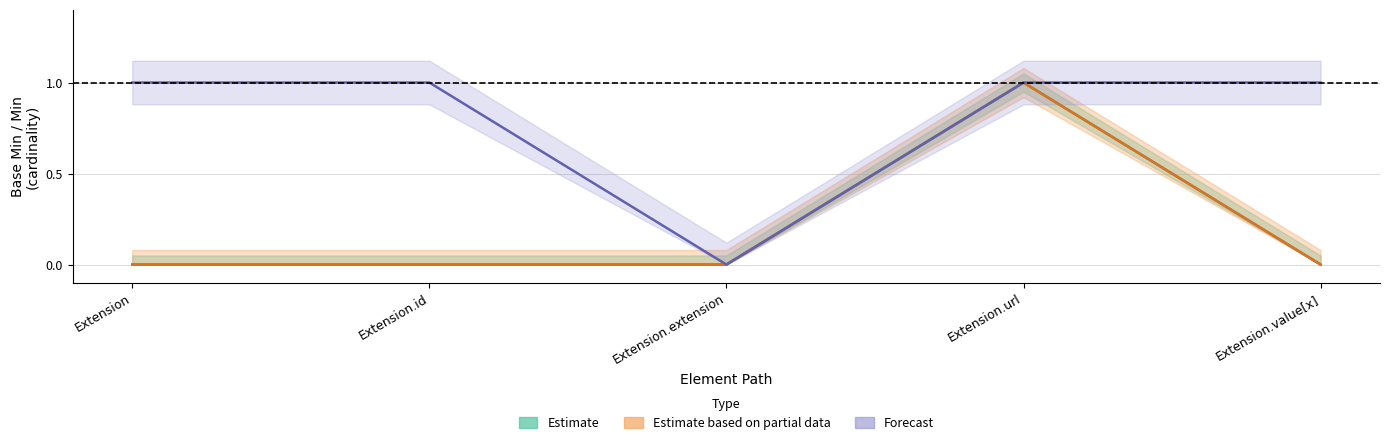

Reading left to right, what are all the values shown in this chart?

Estimate: Extension=0	Extension.id=0	Extension.extension=0	Extension.url=1	Extension.value[x]=0
Estimate based on partial data: Extension=0	Extension.id=0	Extension.extension=0	Extension.url=1	Extension.value[x]=0
Forecast: Extension=1	Extension.id=1	Extension.extension=0	Extension.url=1	Extension.value[x]=1